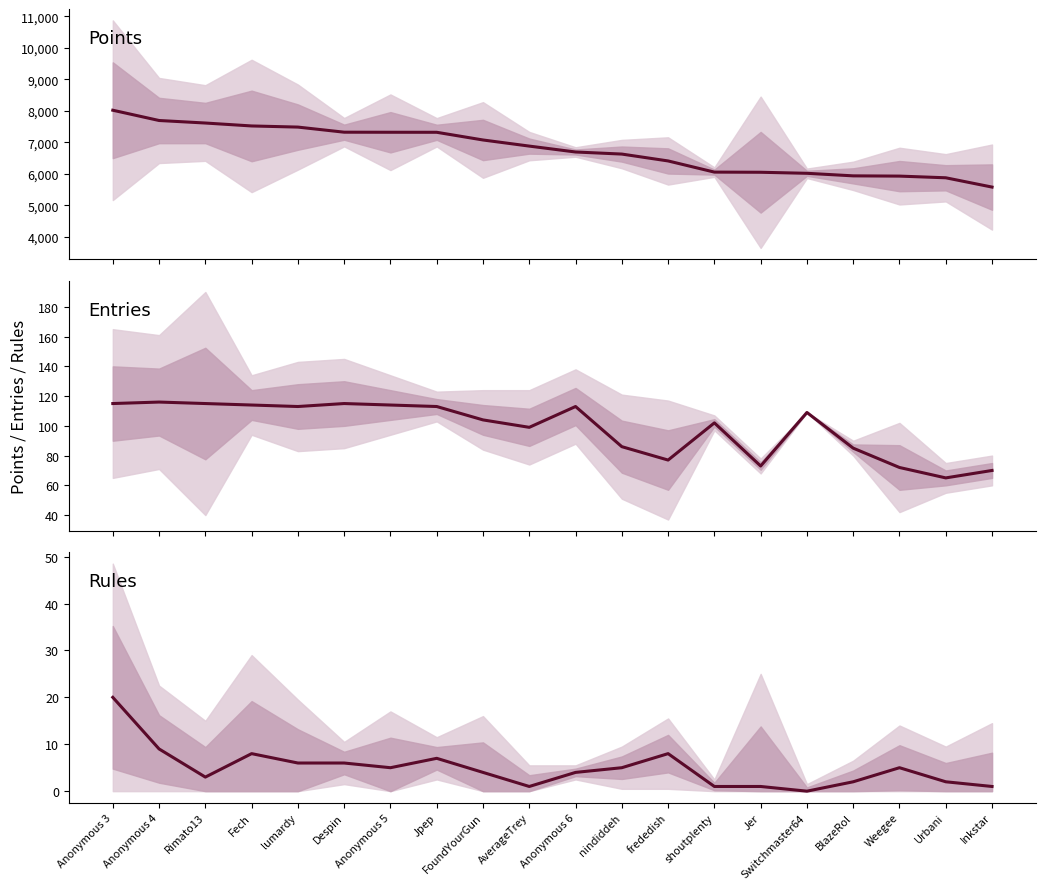

The Points series shows 7317 at Jpep. True or false?

True